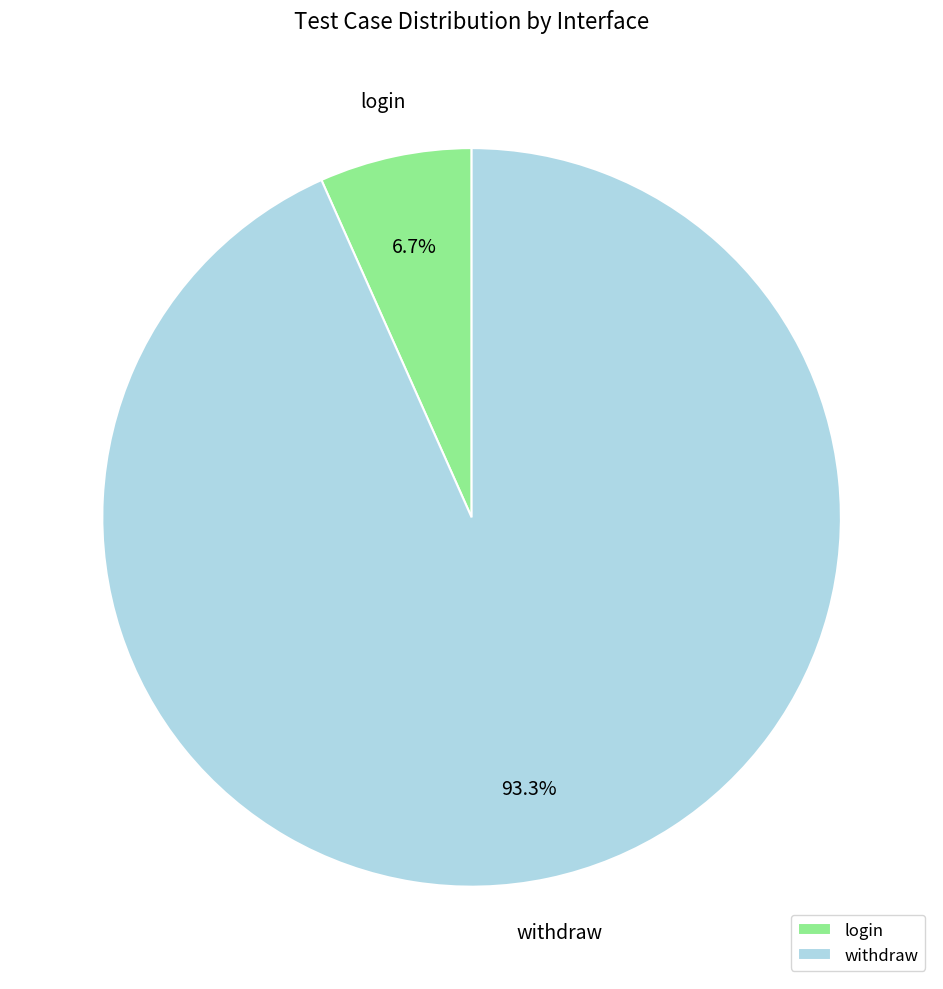

The withdraw slice represents 99% of the pie. True or false?

False